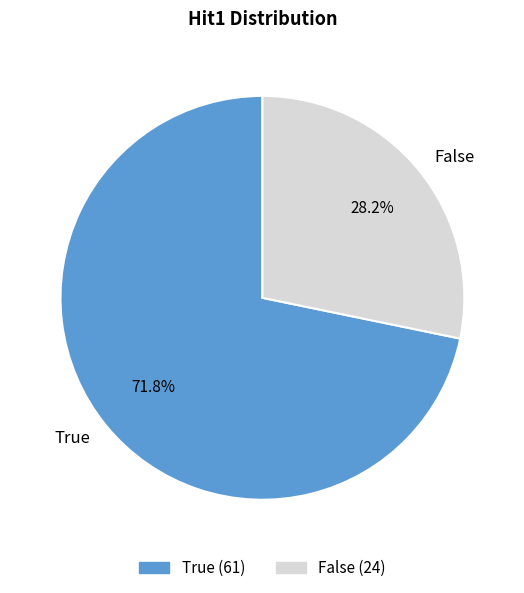

To the nearest percent, what is the difference between the largest and smallest slice percentages?

44%